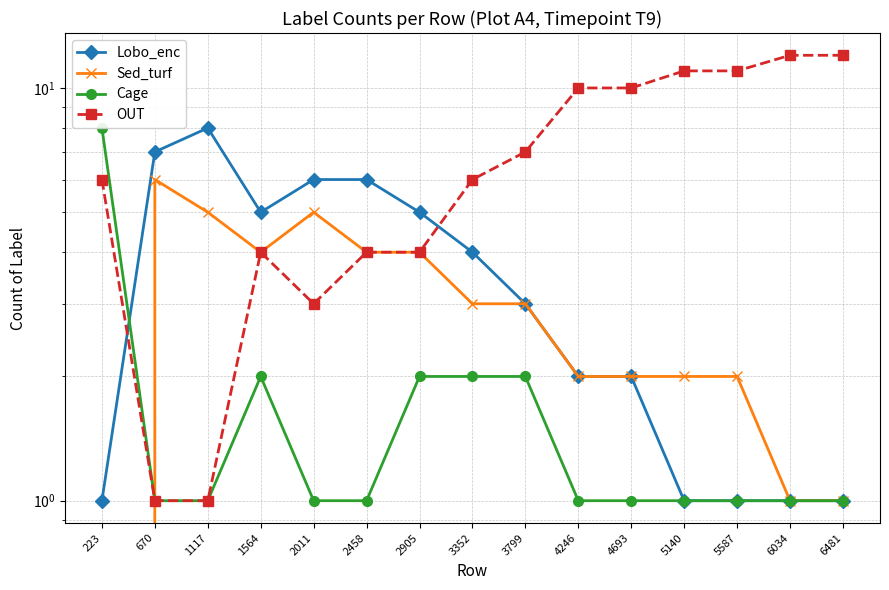

List the labels in order of OUT value, smallest first.

670, 1117, 2011, 1564, 2458, 2905, 223, 3352, 3799, 4246, 4693, 5140, 5587, 6034, 6481